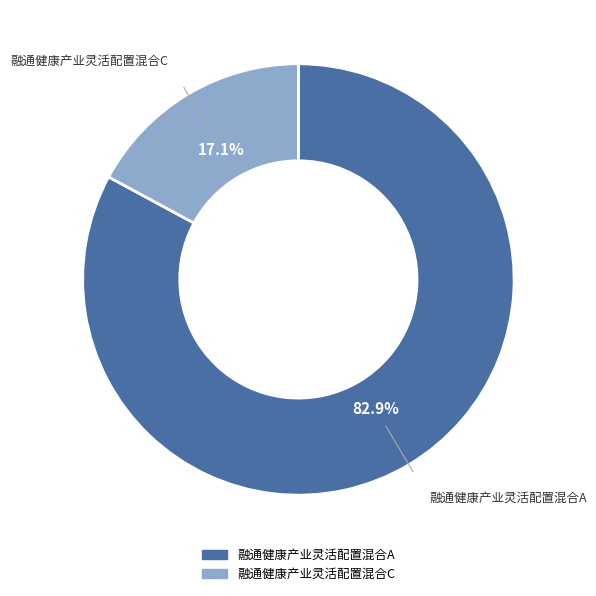

To the nearest percent, what percentage of the pie is 融通健康产业灵活配置混合C?

17%